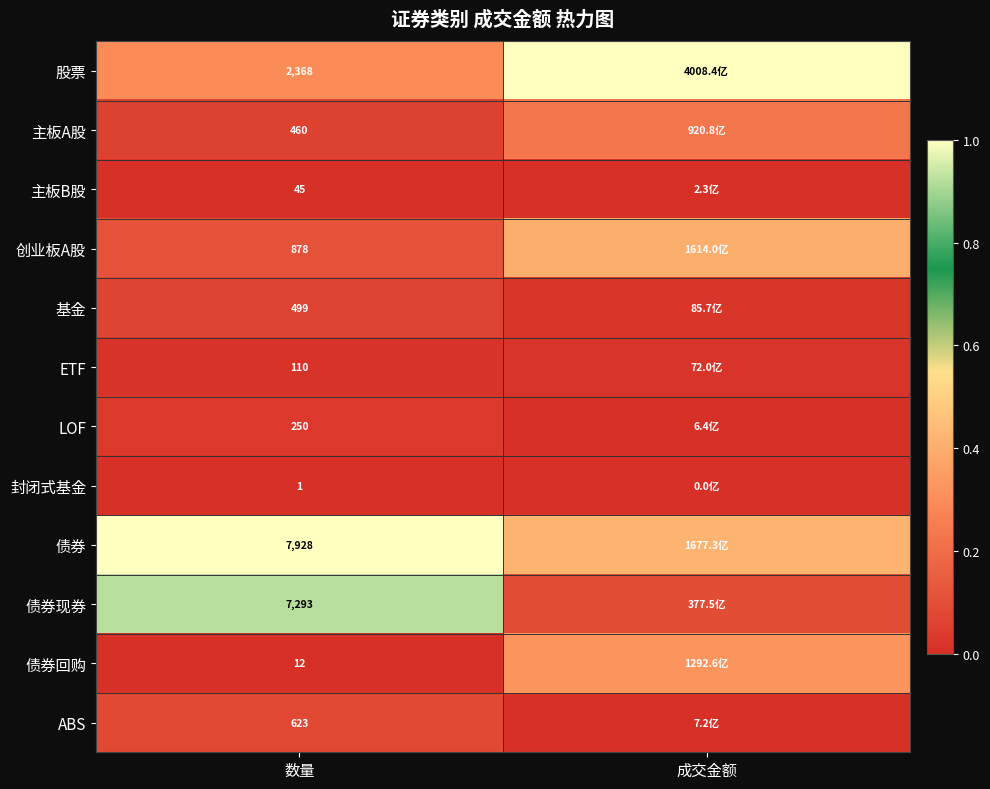

How many series are shown in this chart?

12